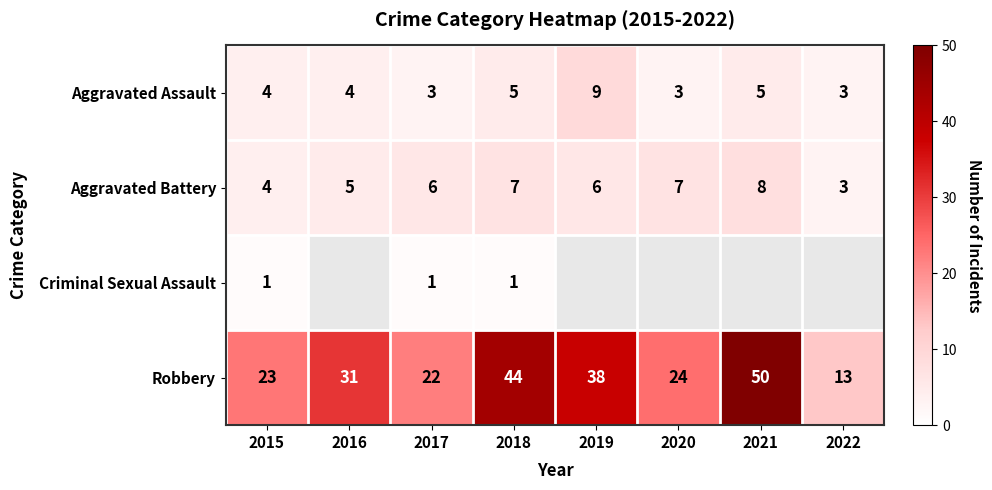

Between 2017 and 2016, which is larger?

2016